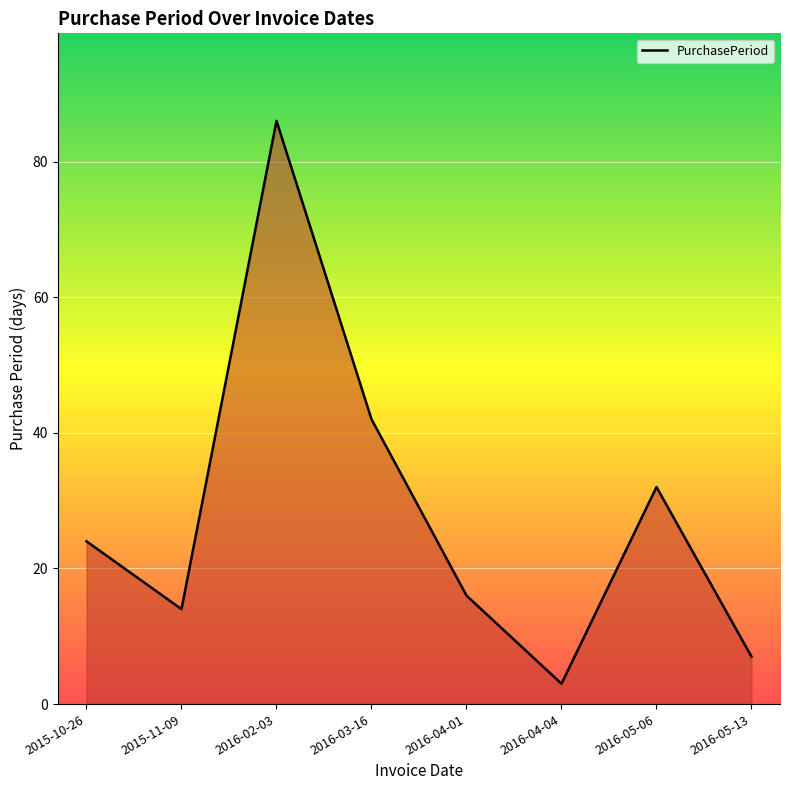

What value does the data have at 2016-05-13?

7